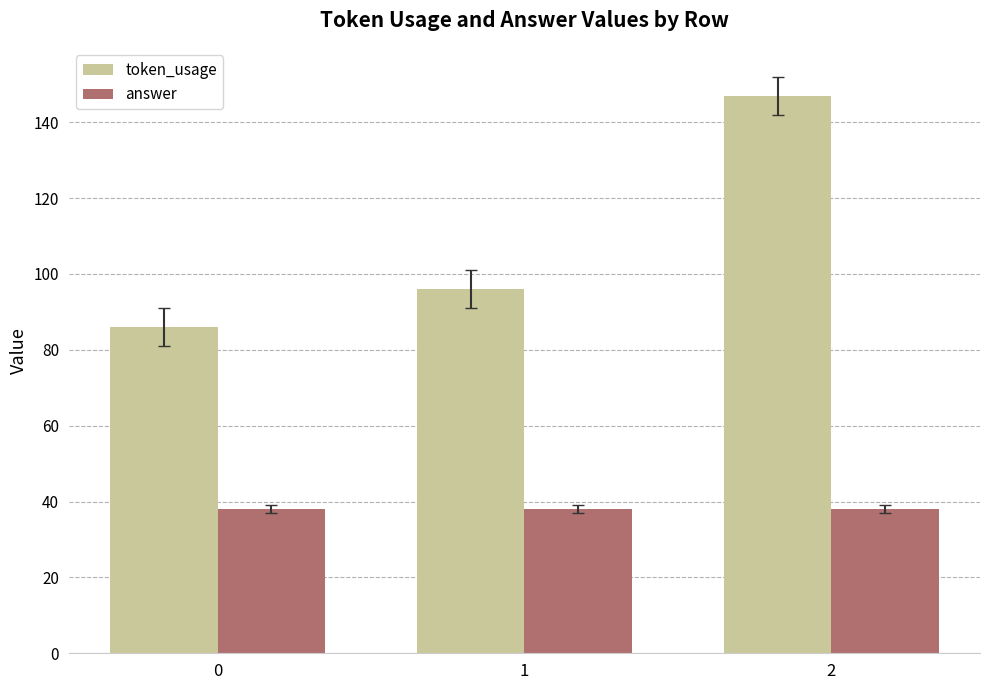

The value of token_usage at 1 is 96. True or false?

True